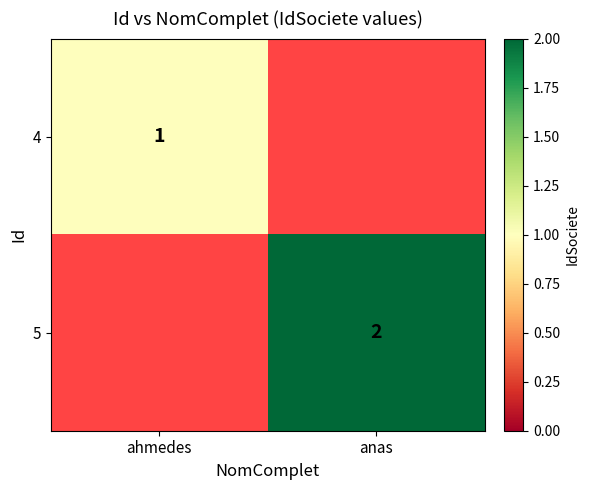

The 5 series shows 1 at anas. True or false?

False